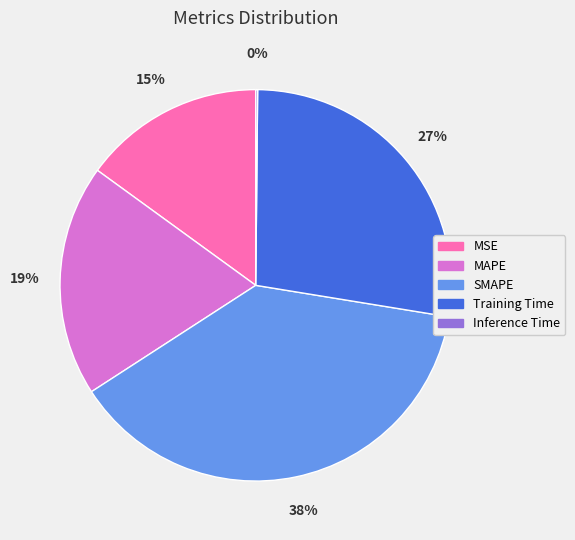

Does MAPE represent more than half of the total?

No